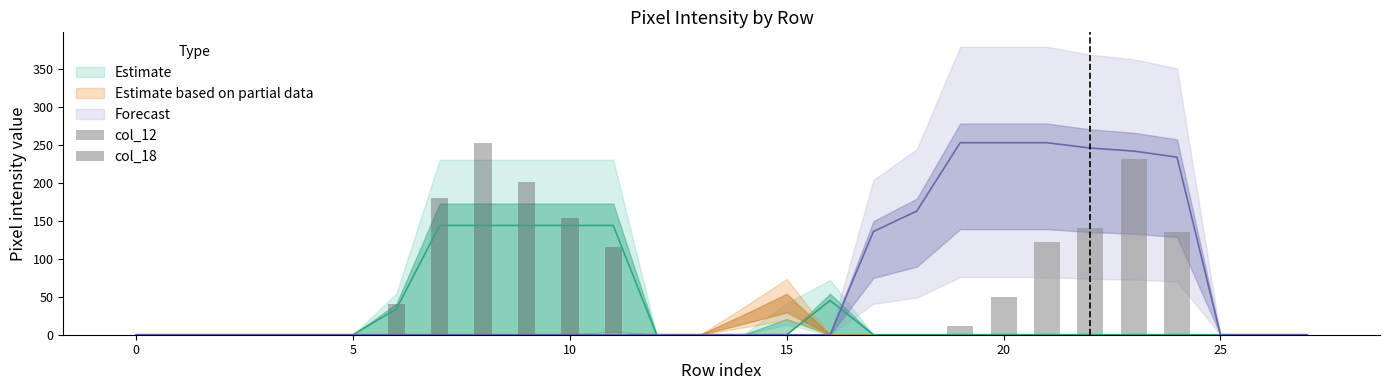

Does the chart contain stacked bars?

No